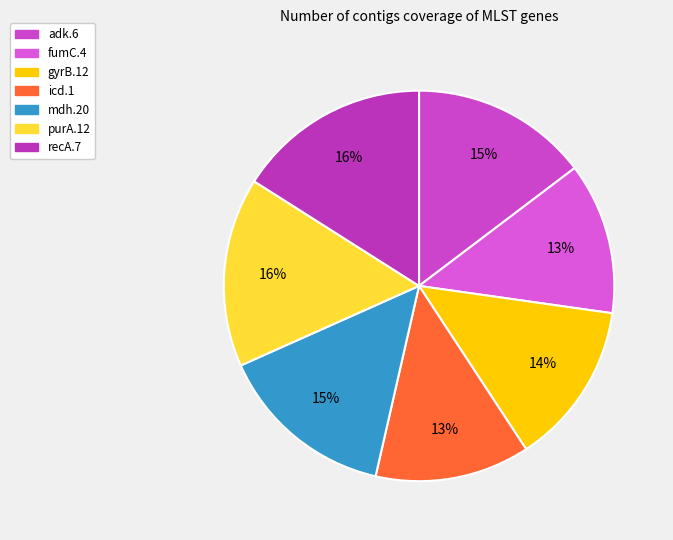

What is the smallest slice in the pie chart?

fumC.4